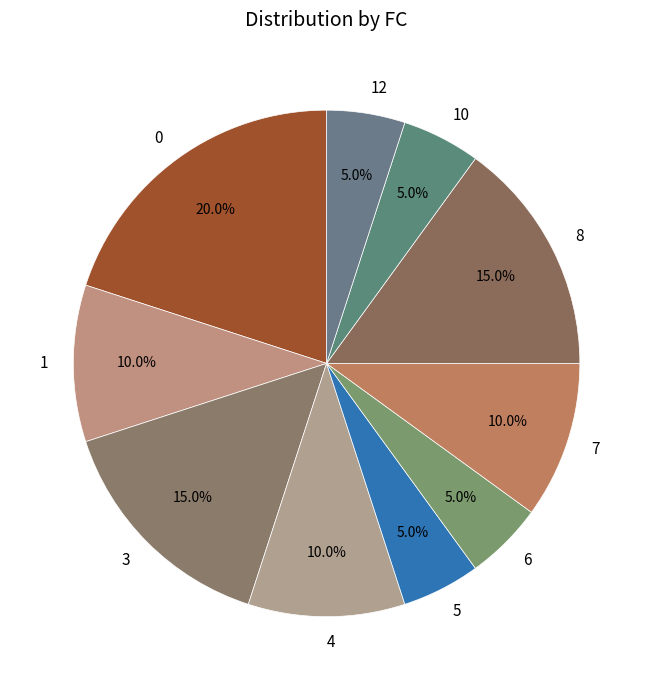

Which category has the biggest portion of the pie?

0